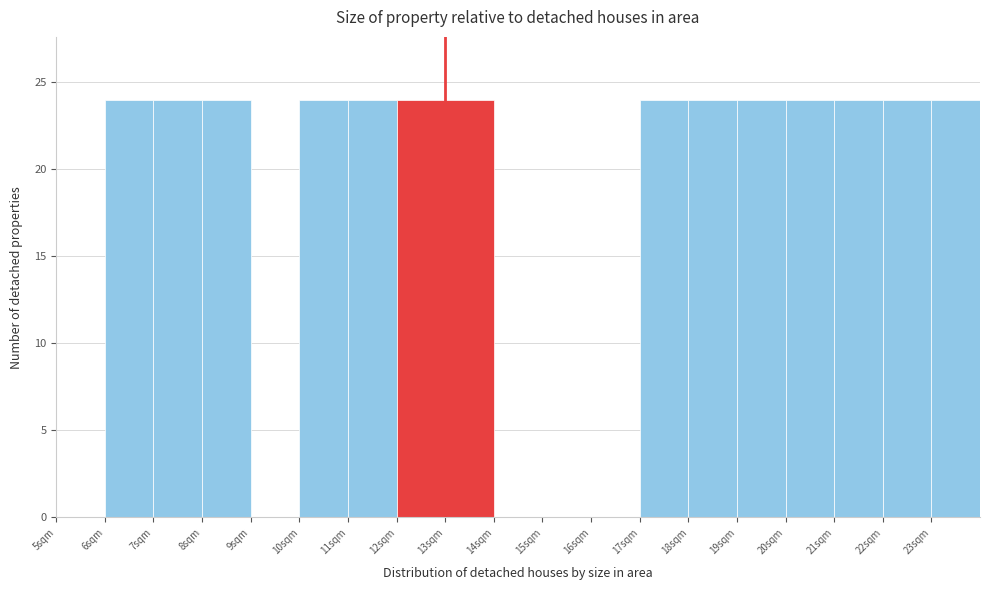

Reading left to right, transcribe this chart: for each bar, give the range it covers on the x-axis and its height. The values are not printed on the chart, so give them approximately, as read against the axis.

5 to 6: 0
6 to 7: 24
7 to 8: 24
8 to 9: 24
9 to 10: 0
10 to 11: 24
11 to 12: 24
12 to 13: 24
13 to 14: 24
14 to 15: 0
15 to 16: 0
16 to 17: 0
17 to 18: 24
18 to 19: 24
19 to 20: 24
20 to 21: 24
21 to 22: 24
22 to 23: 24
23 to 24: 24